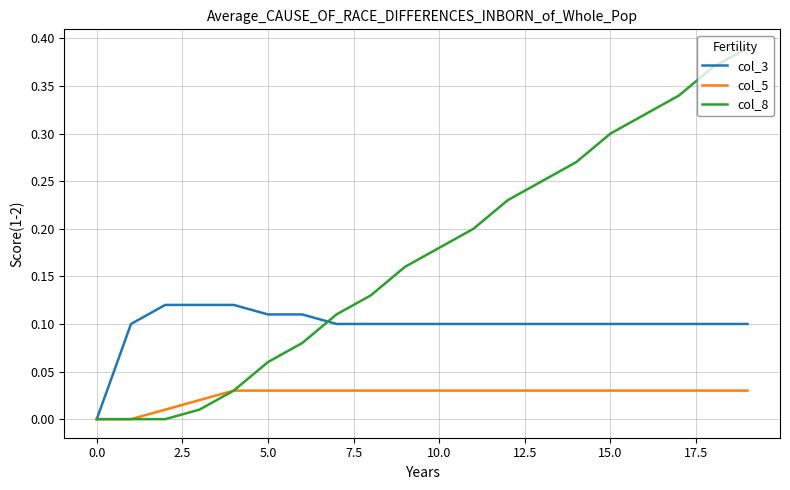

Rank the series by their average value, from highest to lowest.

col_8, col_3, col_5